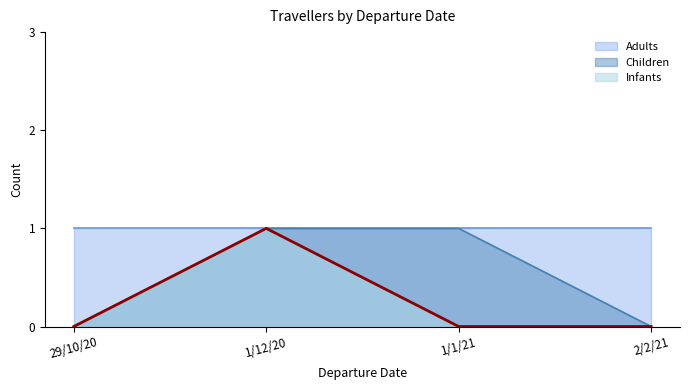

Rank the series by their average value, from highest to lowest.

Adults, Children, Infants